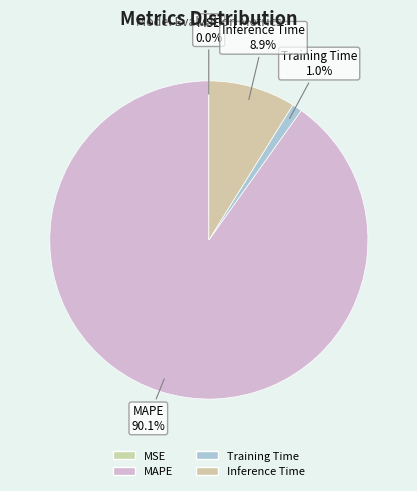

Rank the categories by value from lowest to highest.

MSE, Training Time, Inference Time, MAPE